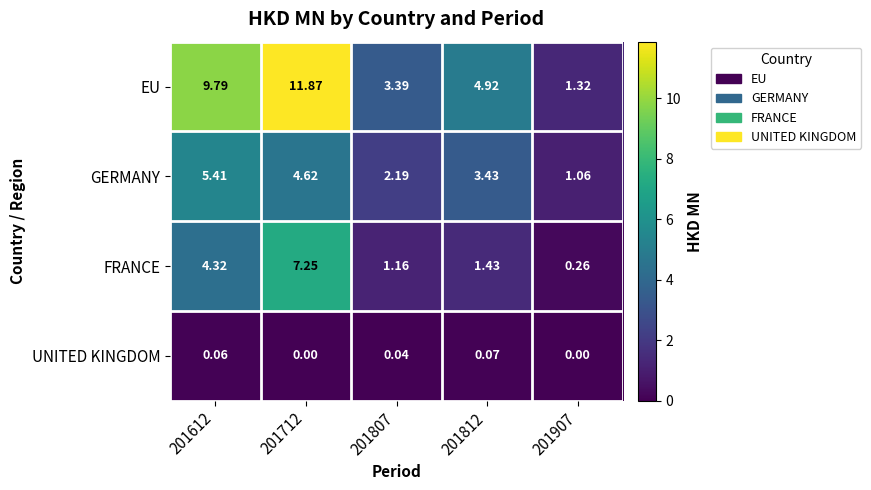

Which series has the widest spread of values?

EU